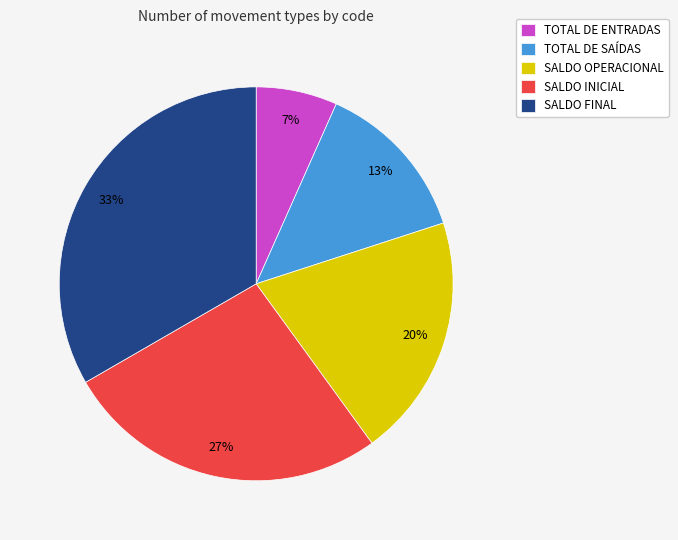

Is there any slice that represents more than half of the pie?

No